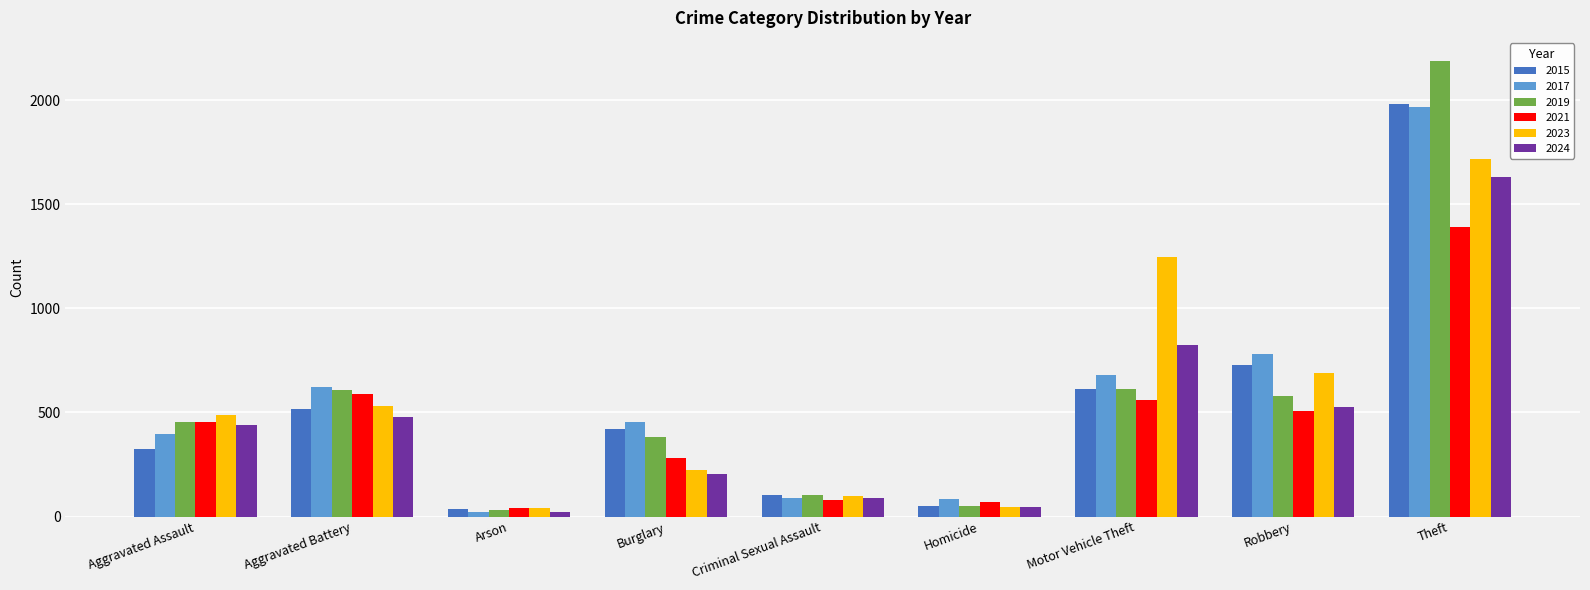

Which series changed the most between Burglary and Motor Vehicle Theft?

2023